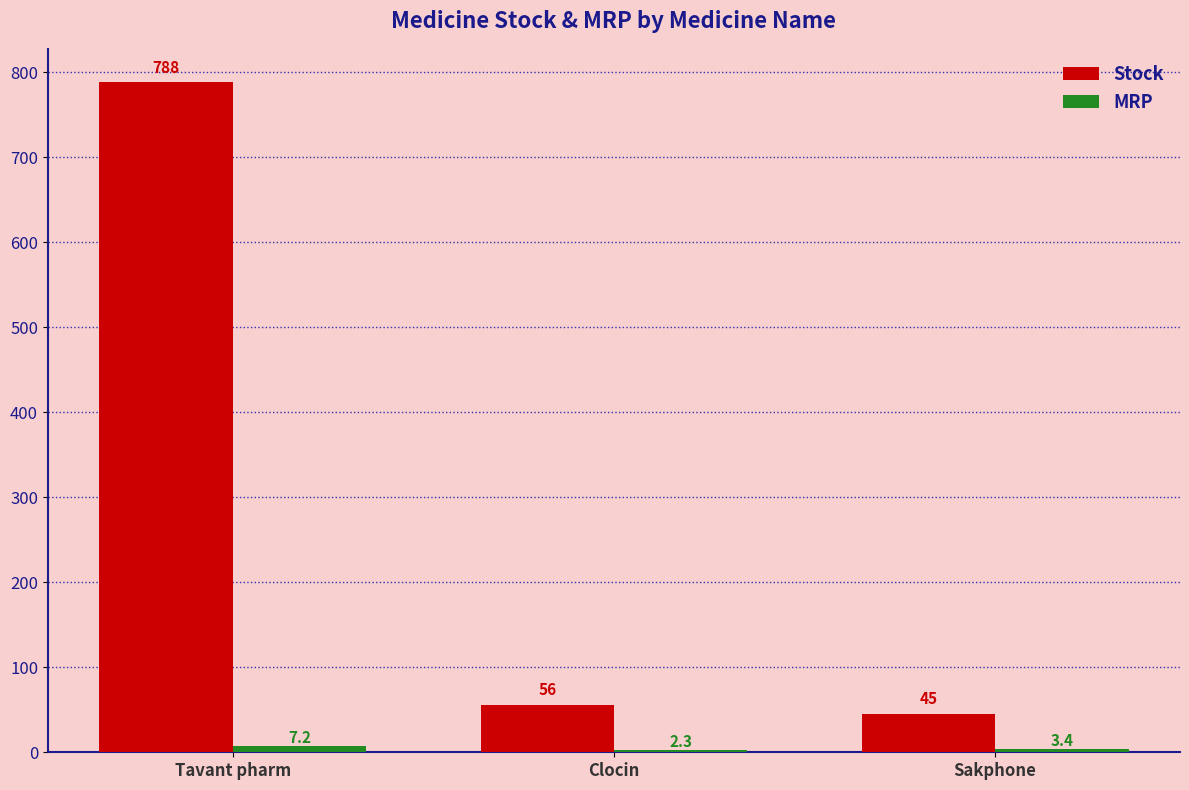

Between Clocin and Sakphone, which series saw the biggest shift?

Stock